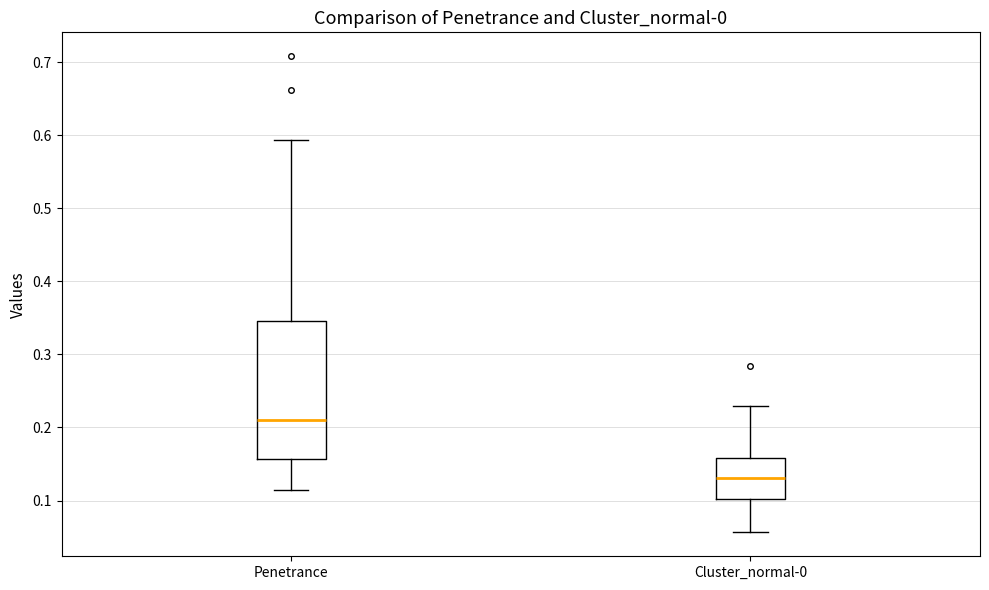

Which box's median line is the highest?

Penetrance